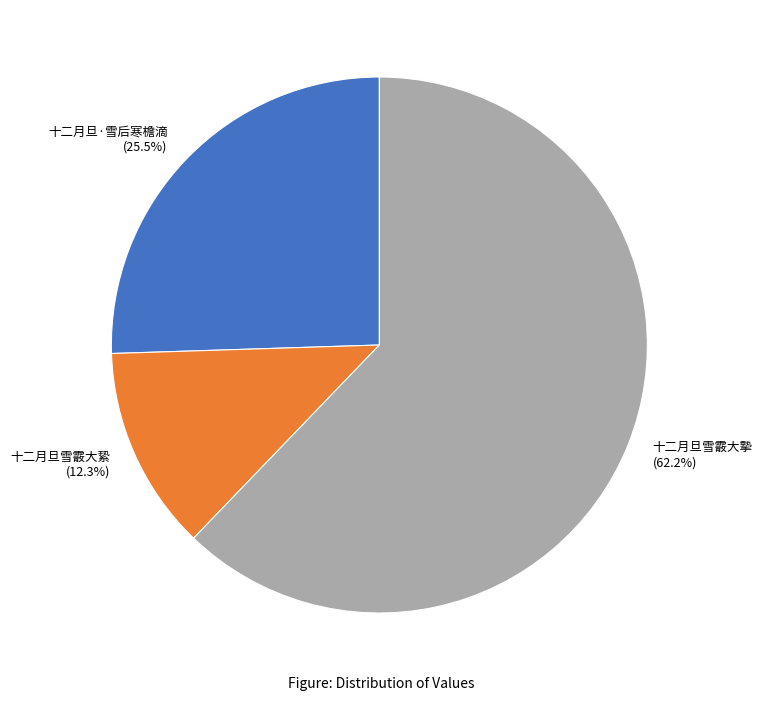

How many segments does this pie chart have?

3